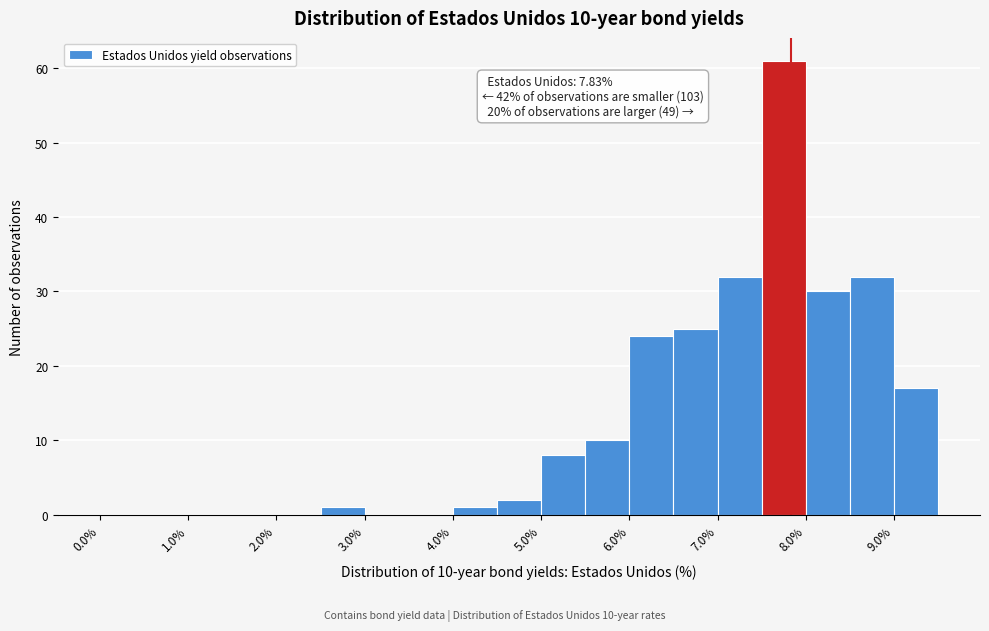

Over which range of the x-axis is the bar tallest?

7.5 to 8.0